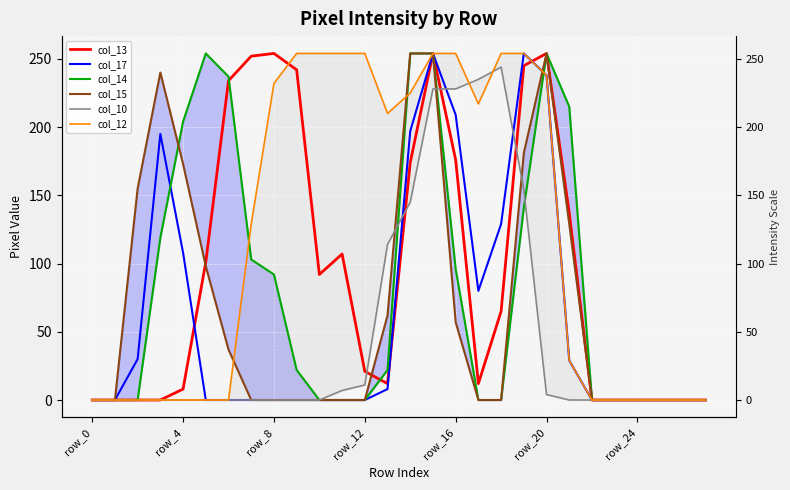

Which series has the widest spread of values?

col_13